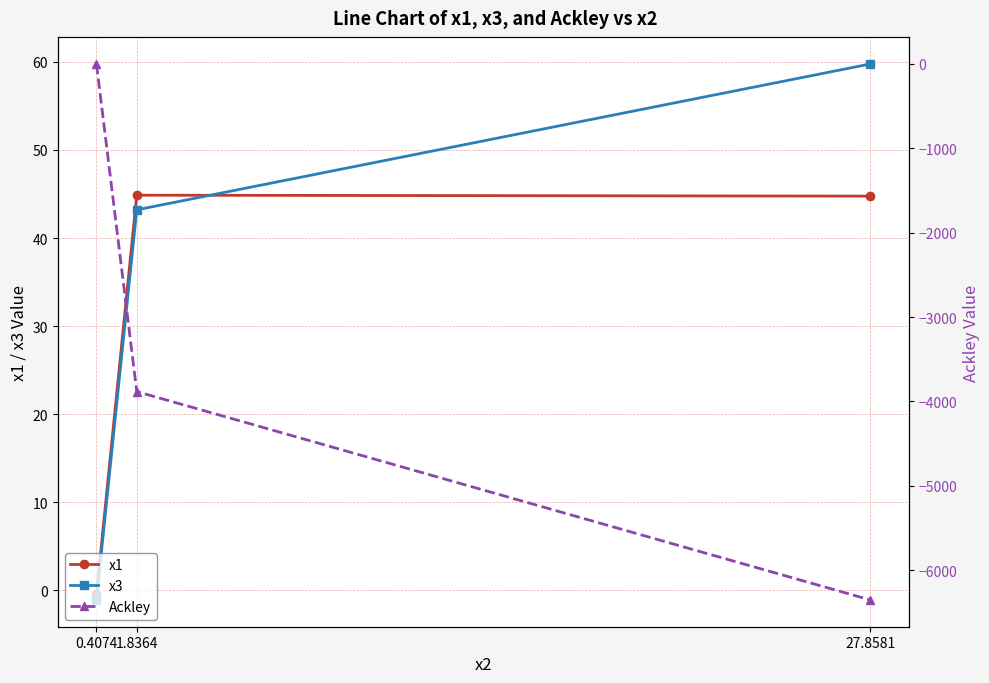

At how many categories does at least one series exceed -811?

3